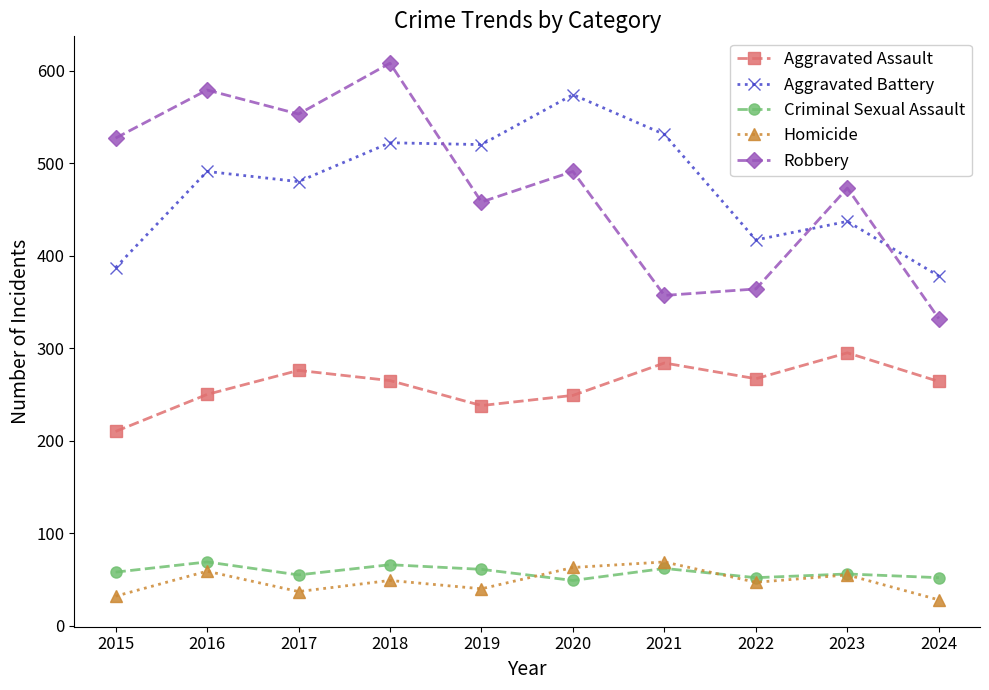

The value of Robbery at 2019 is 458. True or false?

True